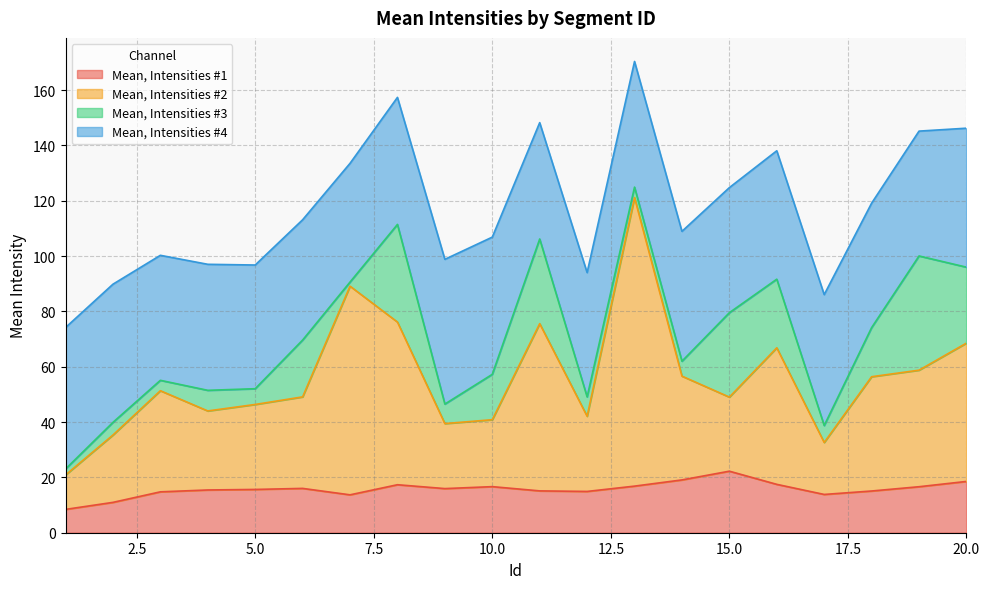

What is the sum of the Mean, Intensities #1 values at 14 and 10?

35.7